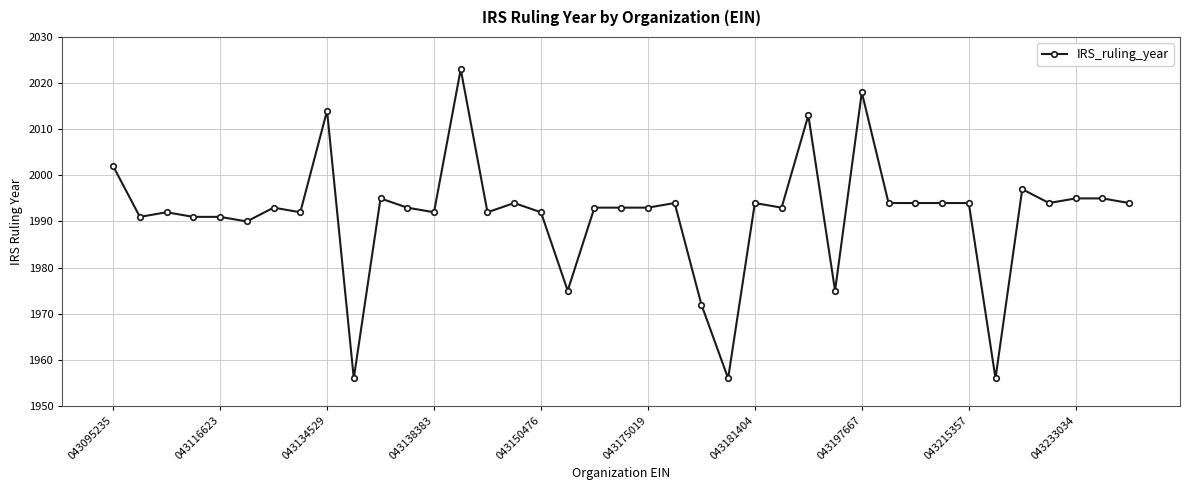

What is the smallest value displayed?

1956